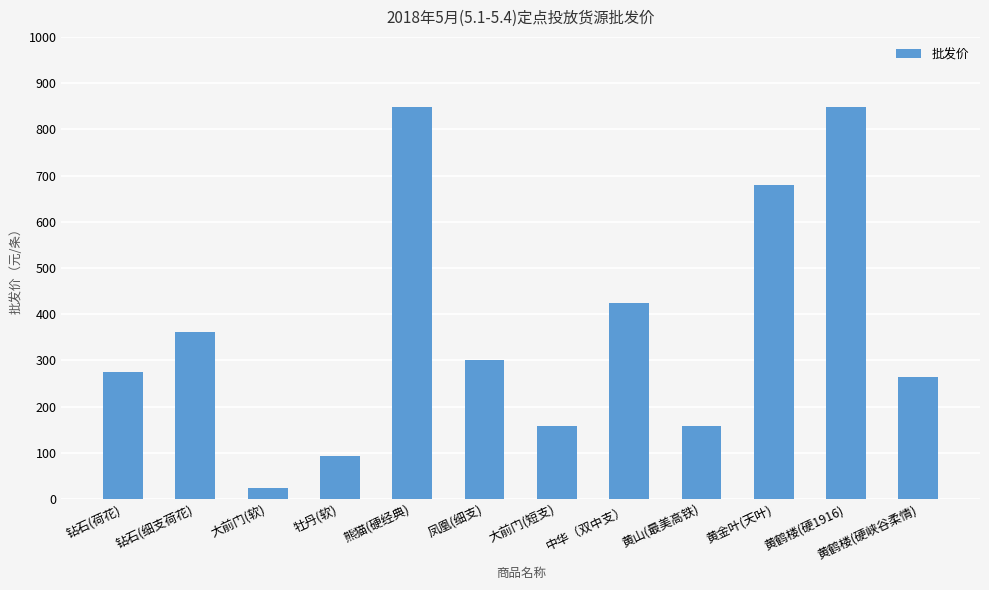

How many distinct data groups are displayed?

1